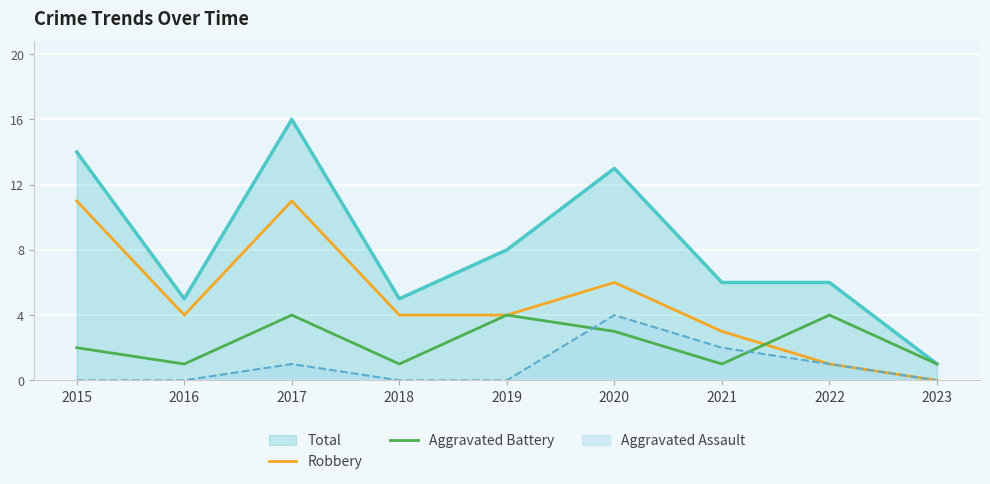

Does the chart display data point markers on the line(s)?

No